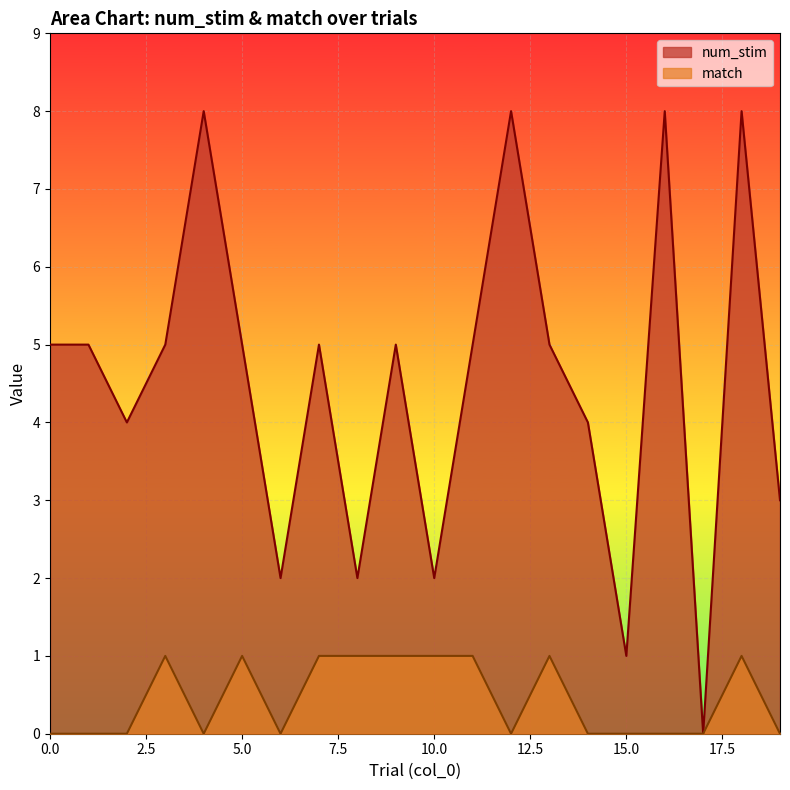

At which category does num_stim reach its first local valley?

2